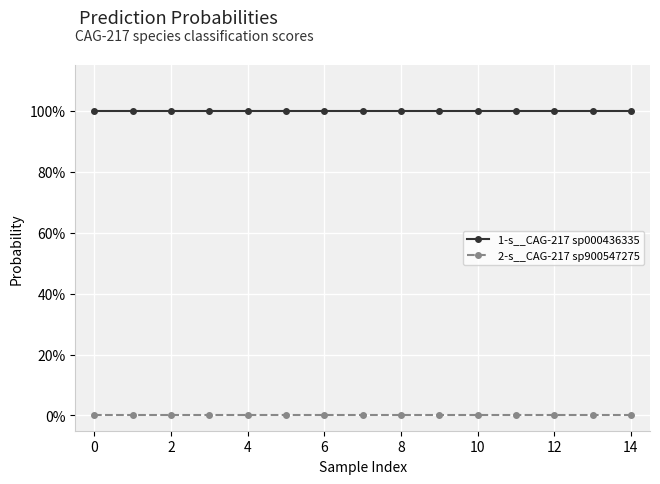

Which series has the widest spread of values?

1-s__CAG-217 sp000436335